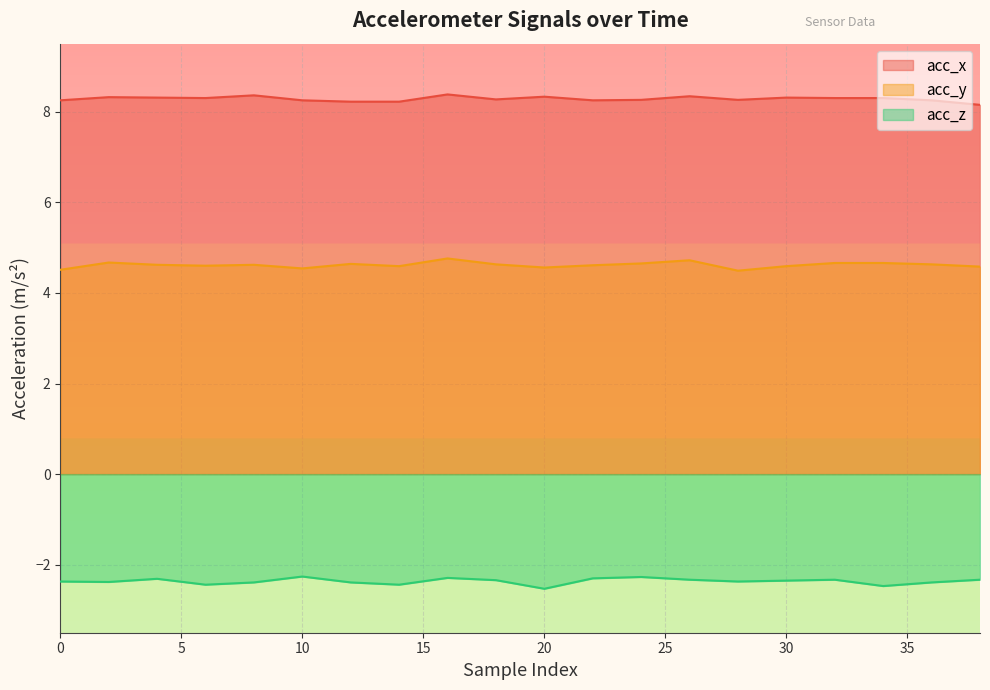

List the labels in order of acc_y value, largest first.

16, 26, 2, 32, 34, 24, 12, 18, 36, 4, 8, 22, 6, 14, 30, 38, 20, 10, 0, 28